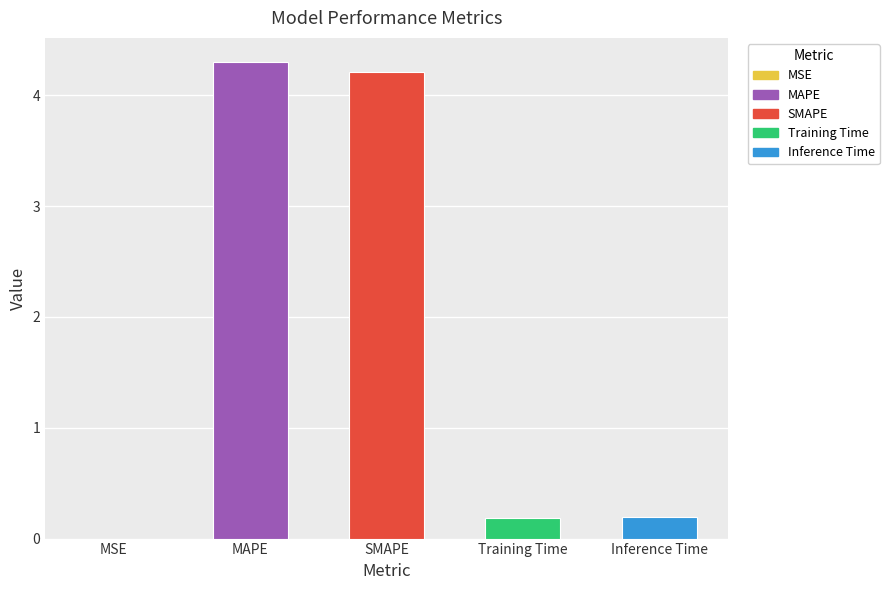

What is the sum of all values?

8.9